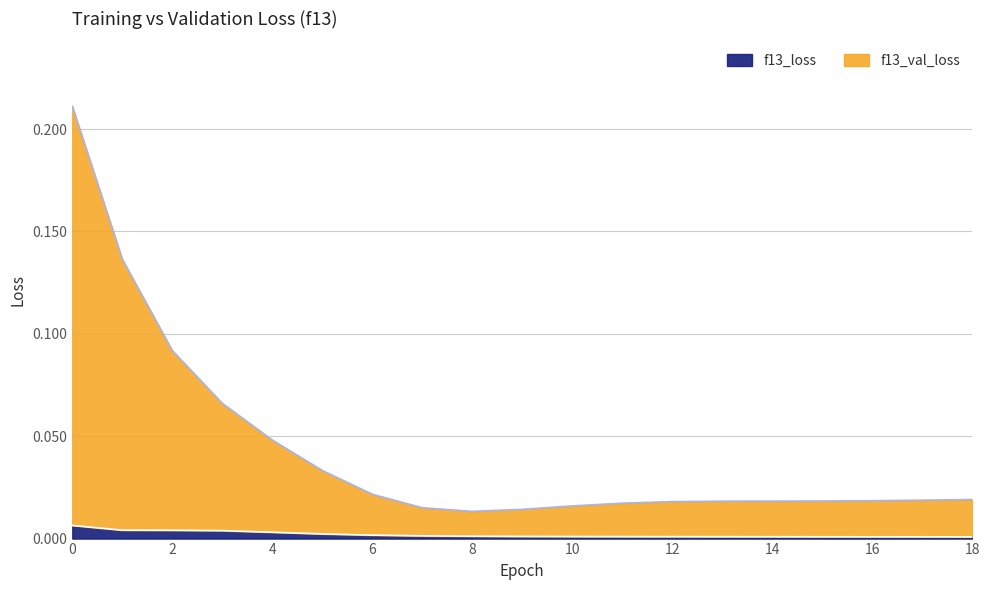

What are all the series names shown in the legend?

f13_loss, f13_val_loss